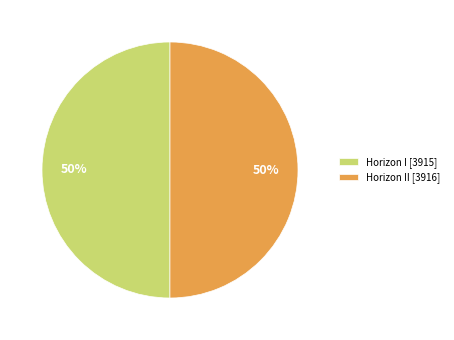

What is the ratio of the value at Horizon I [3915] to the value at Horizon II [3916]?

1.0